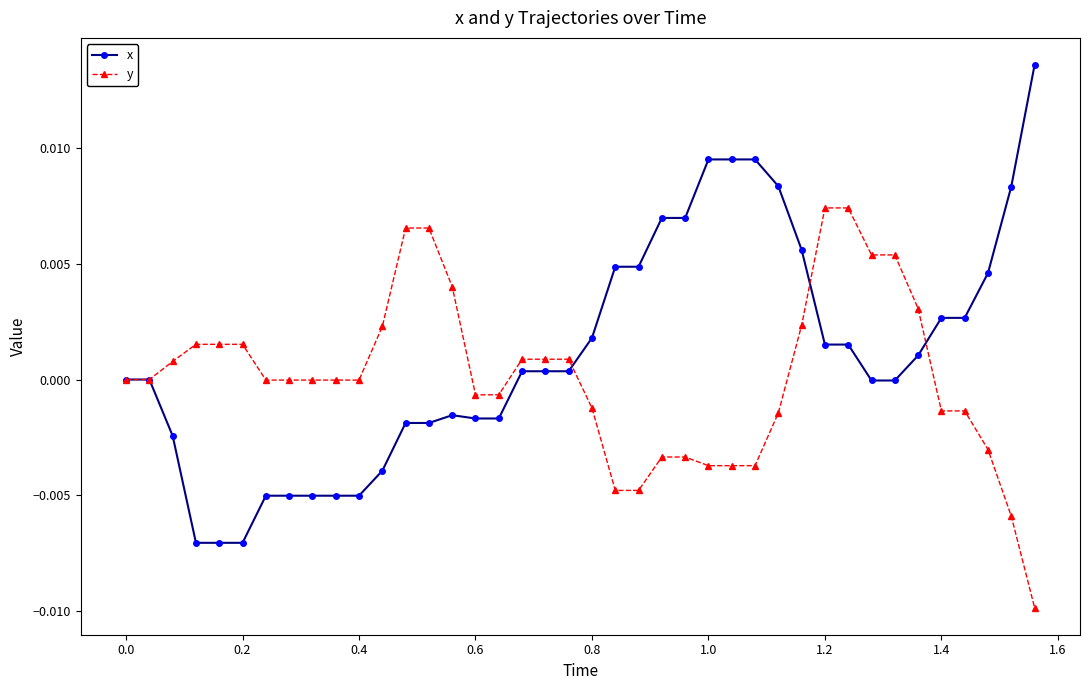

Rank the series by their average value, from lowest to highest.

y, x